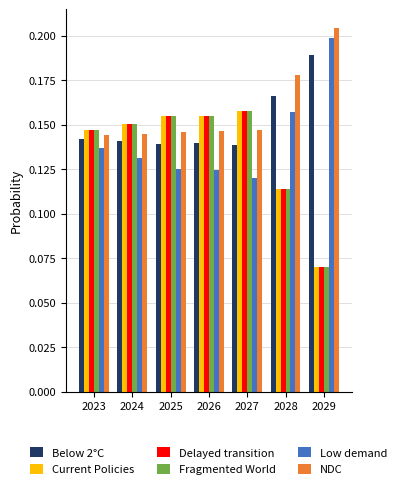

At which label does Low demand reach its peak?

2029